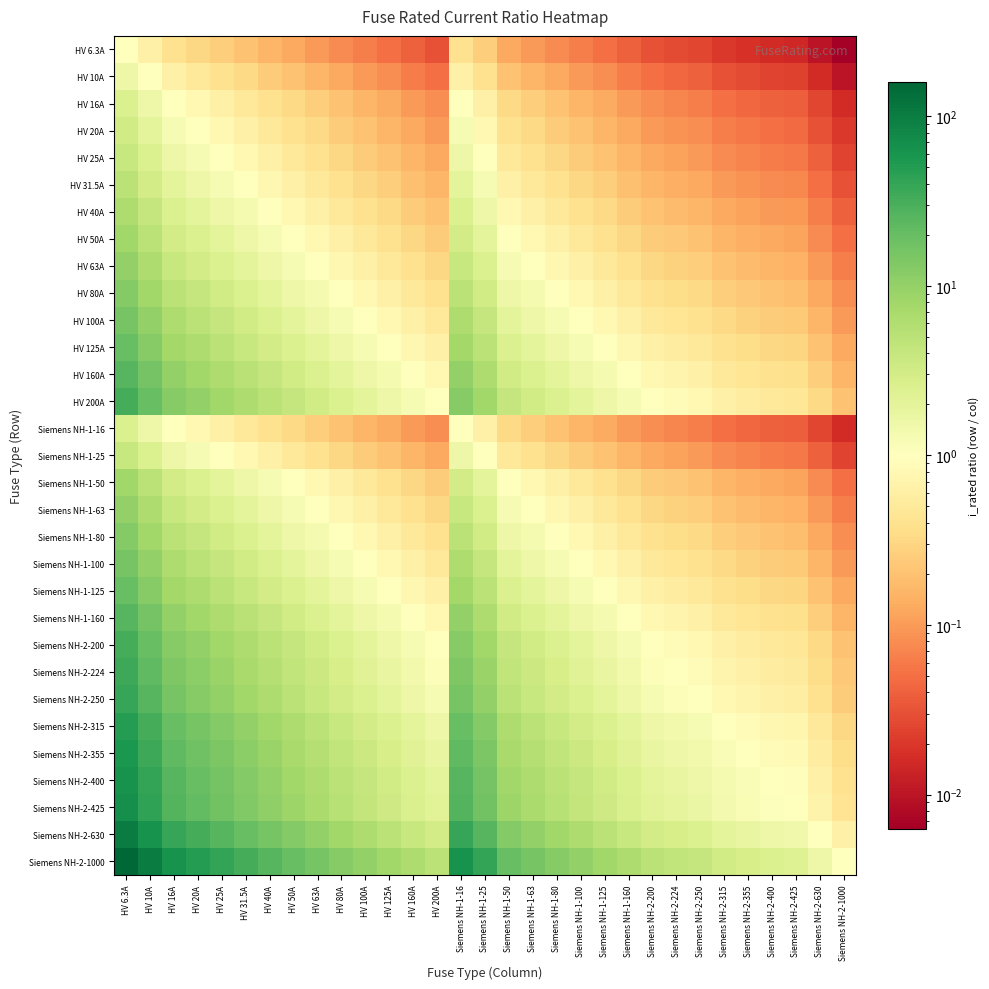

Which series has the largest total across all categories?

Siemens NH-2-1000